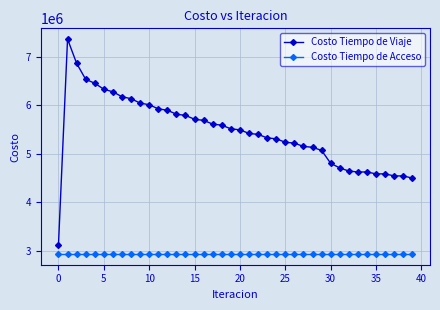

Is this an area chart (filled region under the line)?

No